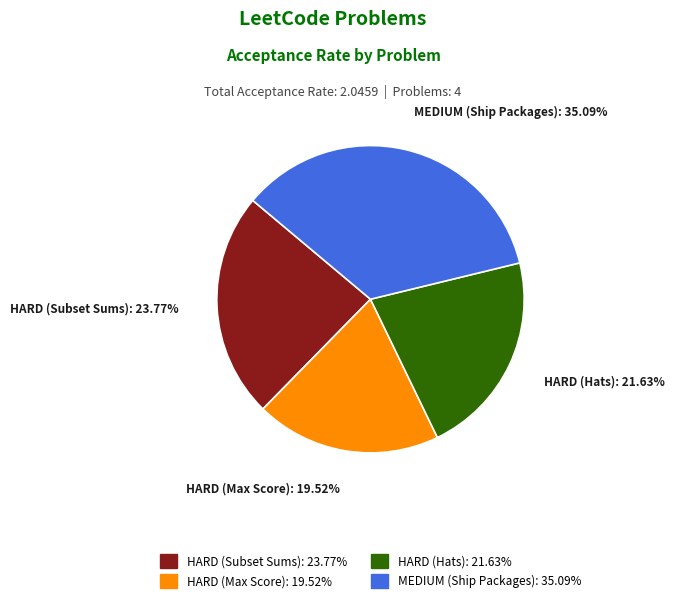

Is there a majority slice in this chart?

No